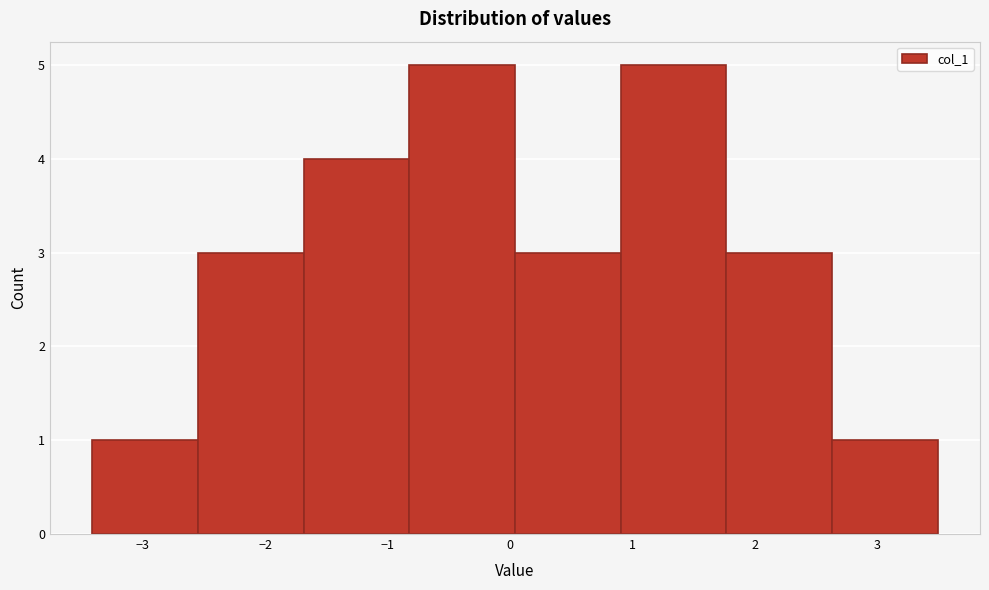

Reading left to right, list every bar in this chart as the range it spans on the x-axis followed by its height. Neither the bar edges nor the heights are printed on the chart, so give them approximately, as read against the axes.

-3.4 to -2.5: 1
-2.5 to -1.7: 3
-1.7 to -0.8: 4
-0.8 to 0.0: 5
0.0 to 0.9: 3
0.9 to 1.8: 5
1.8 to 2.6: 3
2.6 to 3.5: 1